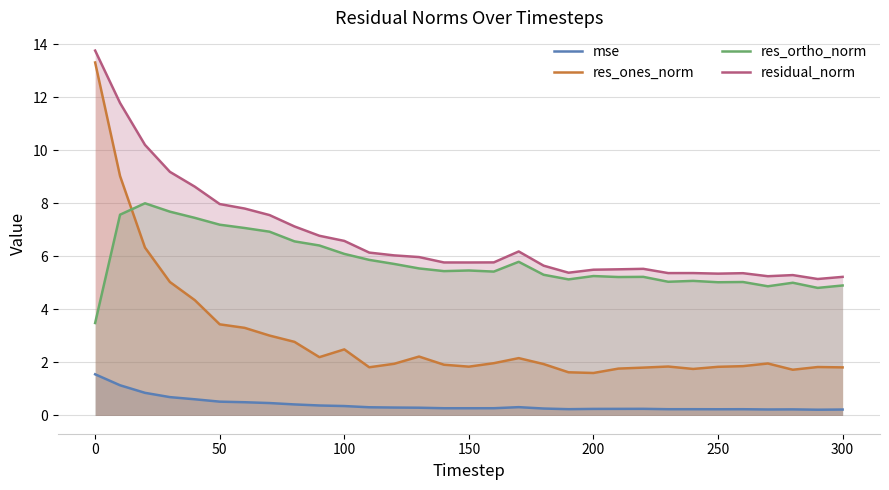

What are all the series names shown in the legend?

mse, res_ones_norm, res_ortho_norm, residual_norm